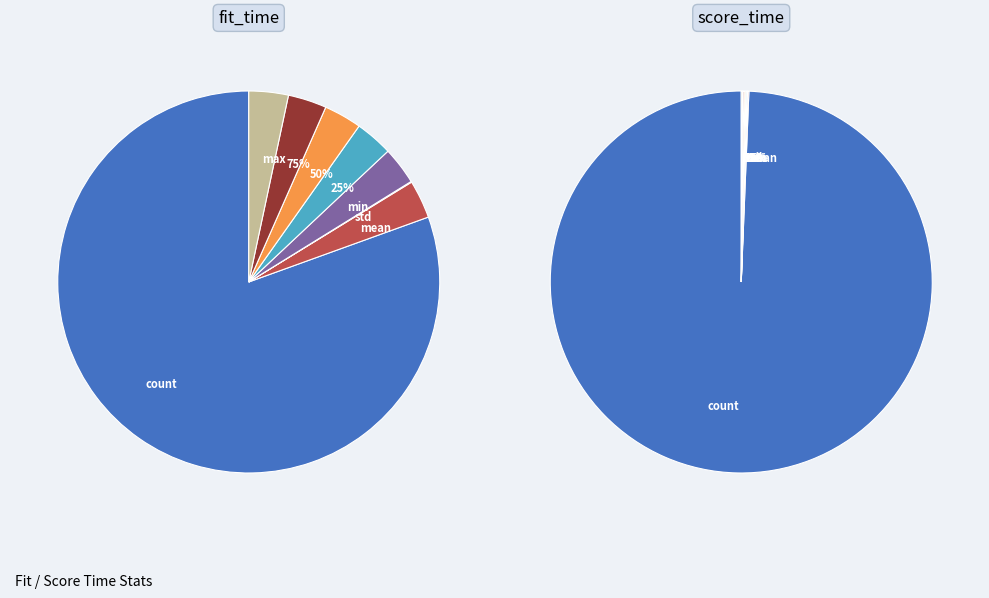

Count the number of slices in the pie.

8